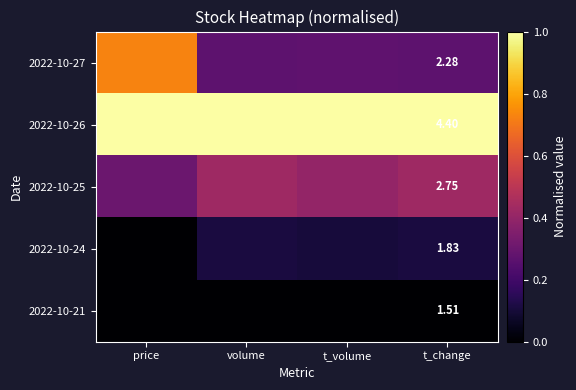

Is the value of 2022-10-25 at t_change greater than the value of 2022-10-24 at t_change?

Yes